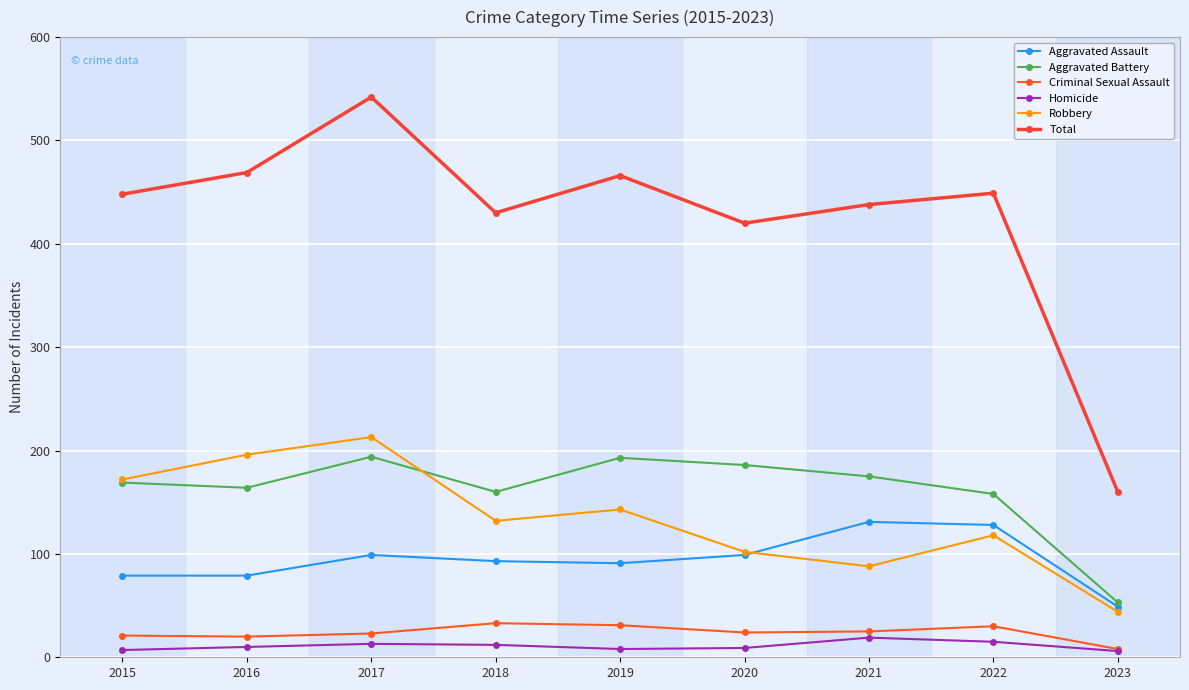

What is the difference between the second highest and minimum values in the Robbery series?

152